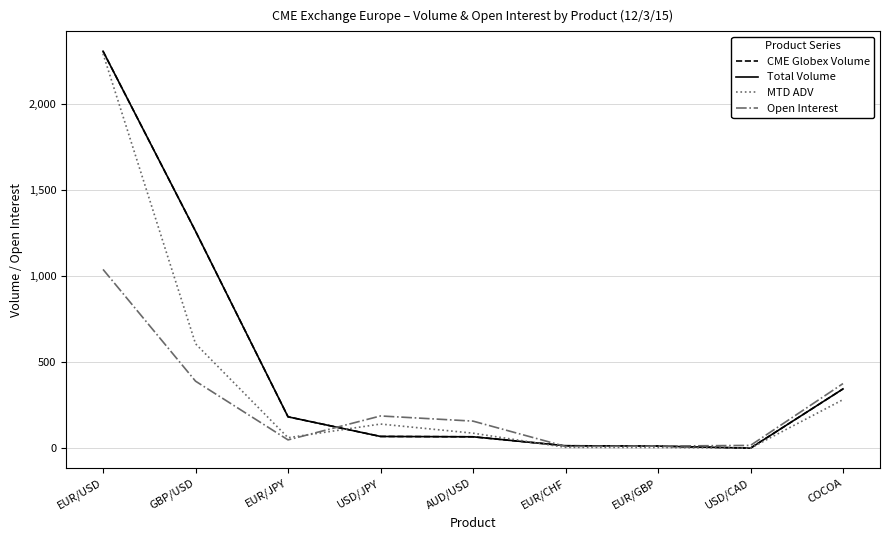

Reading right to left, list all the values displayed in this chart.

CME Globex Volume: 344.0	0.0	12.0	14.0	66.0	68.0	182.0	1260.0	2305.0
Total Volume: 344.0	0.0	12.0	14.0	66.0	68.0	182.0	1260.0	2305.0
MTD ADV: 281.7	0.0	4.0	4.7	87.0	140.0	60.7	606.3	2290.7
Open Interest: 375.0	16.0	12.0	10.0	157.0	187.0	48.0	389.0	1038.0